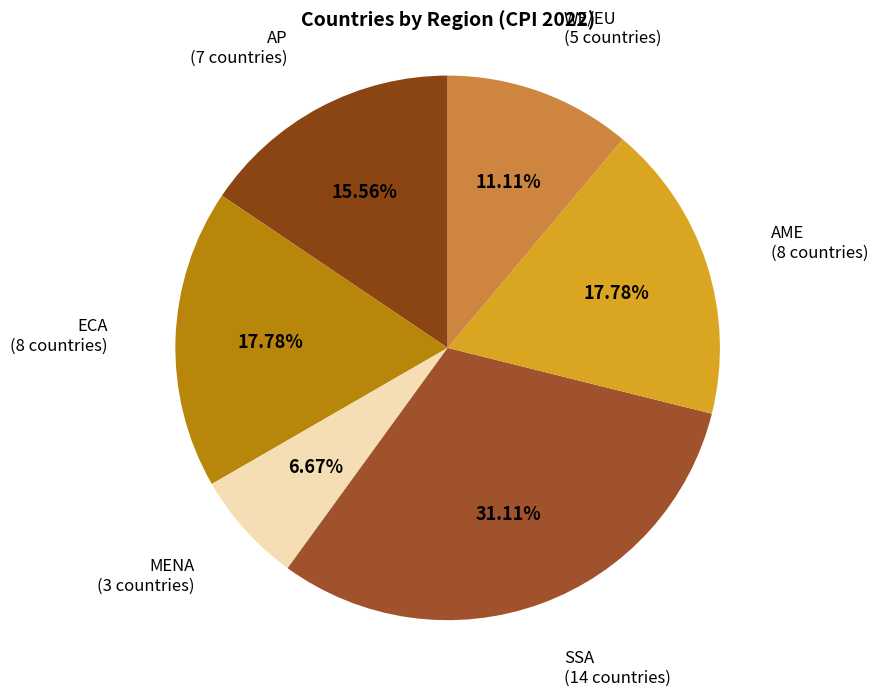

Does any single category account for the majority?

No